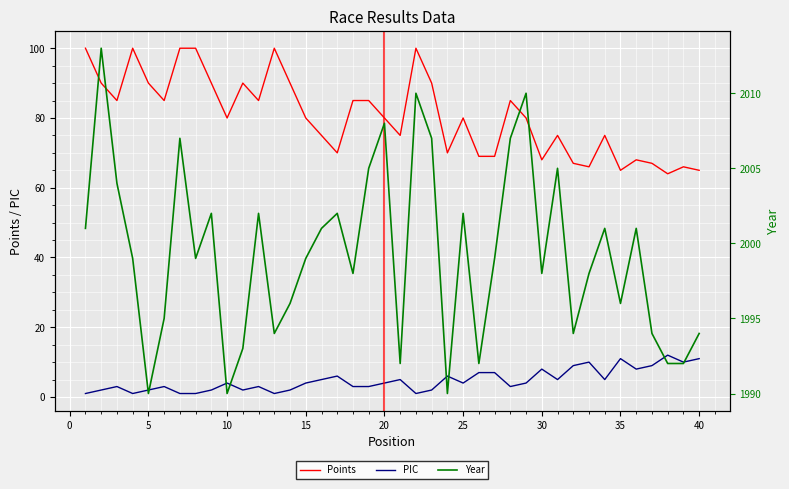

What is the highest value of the Points series?

100